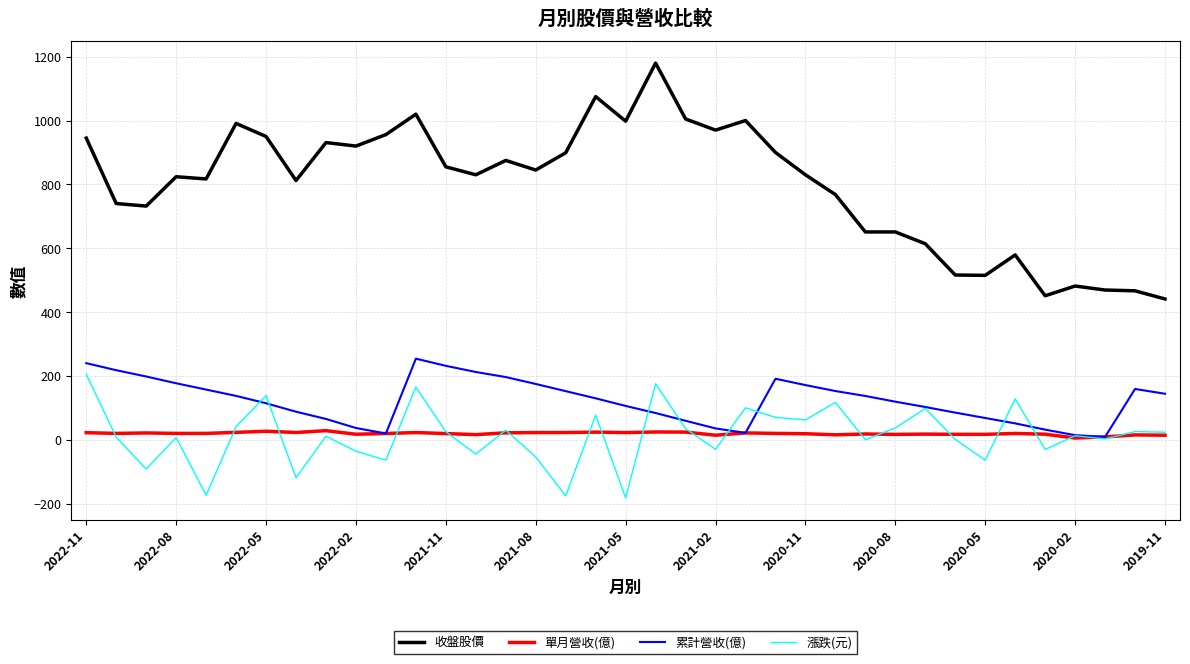

What is the highest value of the 累計營收(億) series?

254.0